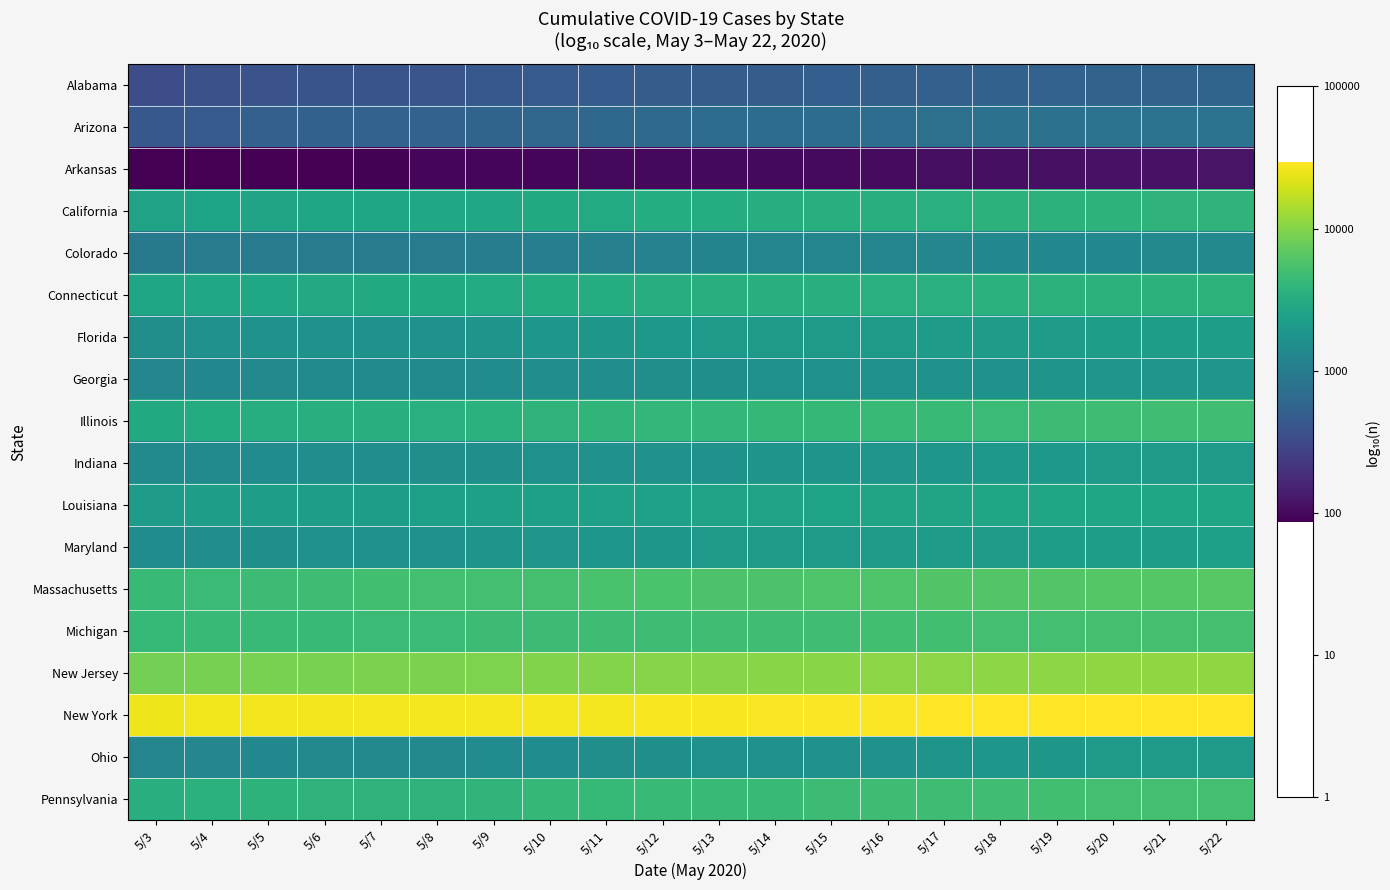

What is the maximum value shown in the chart?

4.5